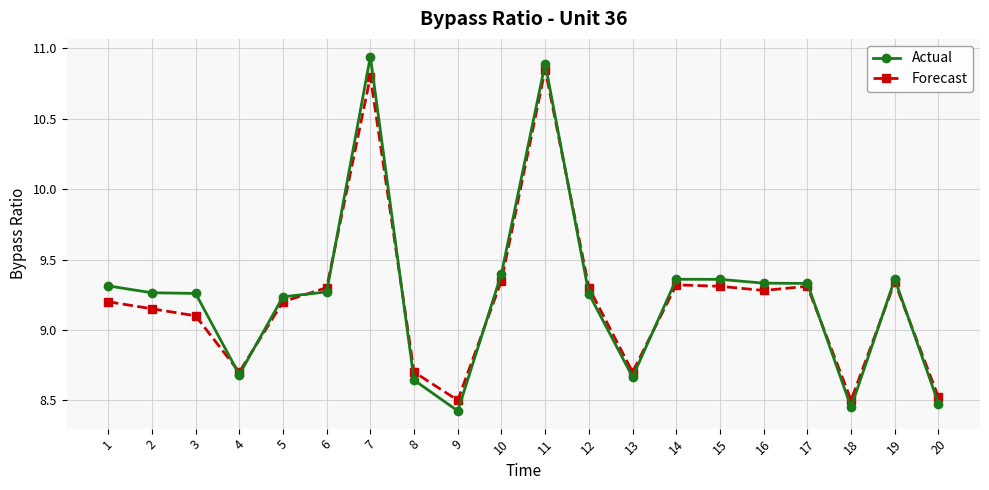

Rank the series by their maximum value, from lowest to highest.

Forecast, Actual